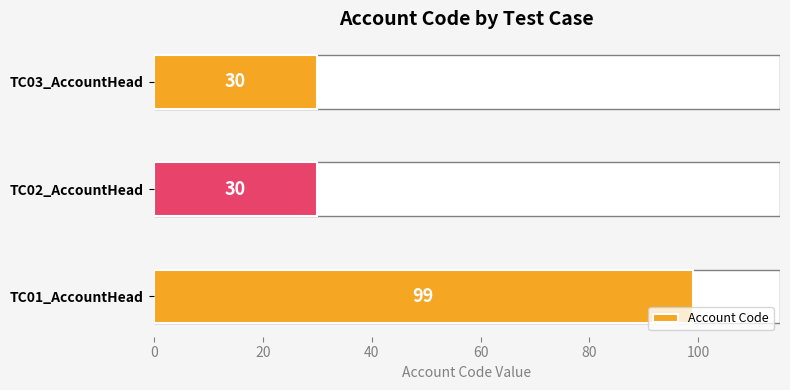

What is the minimum value shown in the chart?

30